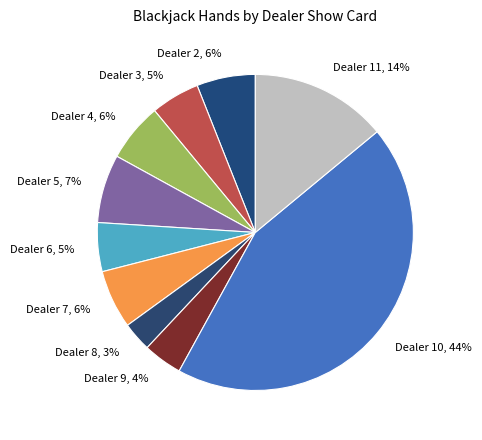

True or false: Dealer 6, 5% accounts for 1% of the total.

False